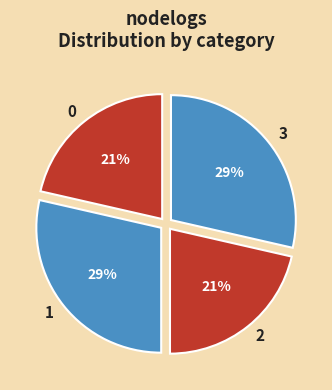

To the nearest percent, what portion does 0 represent?

21%